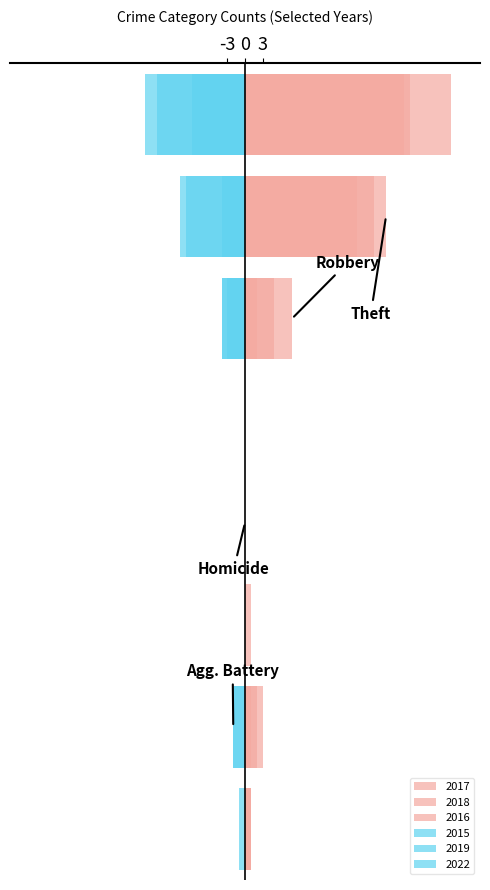

Reading right to left, list all the values displayed in this chart.

2017: 35	24	8	0	0	1	1	1
2018: 28	19	5	0	0	0	3	1
2016: 27	22	2	0	0	0	2	1
2015: -17	-11	-4	0	0	0	-2	0
2019: -15	-10	-4	0	0	0	0	-1
2022: -9	-4	-3	0	0	0	-2	0